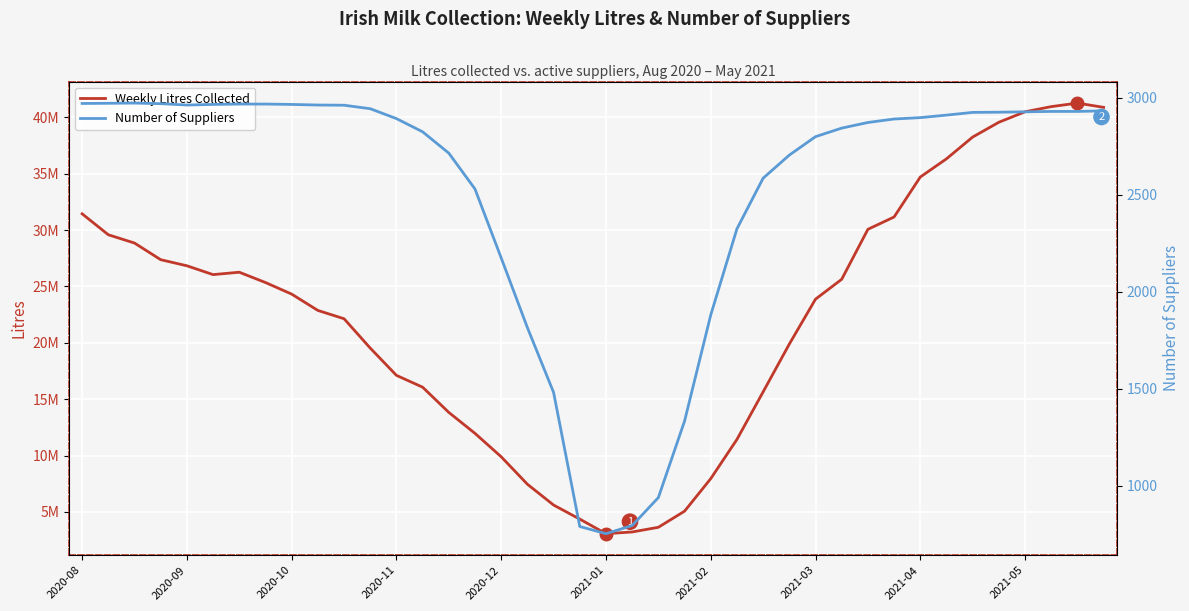

What is the minimum value for Number of Suppliers?

754